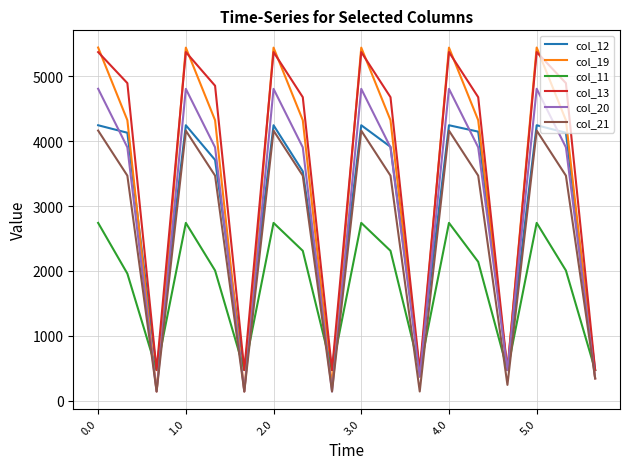

What is the maximum value shown in the chart?

5446.9